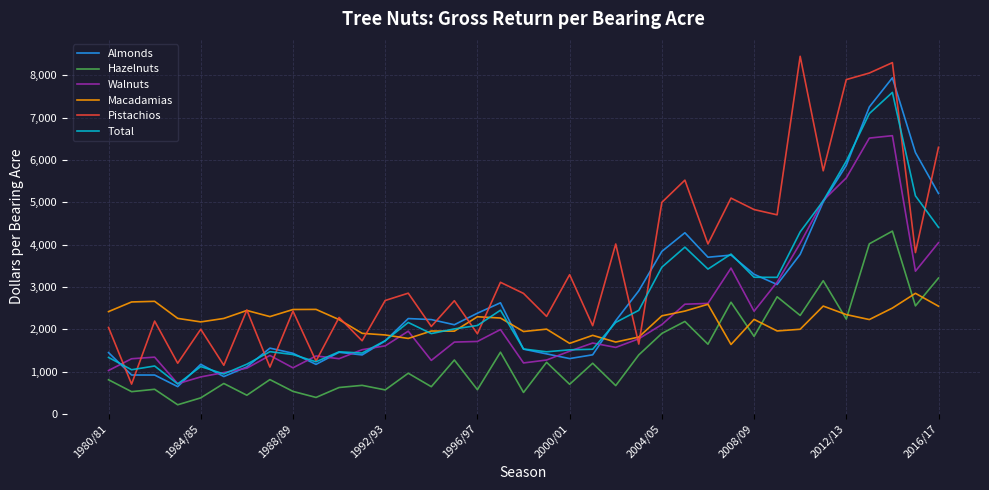

True or false: Hazelnuts and Pistachios intersect in this chart.

False